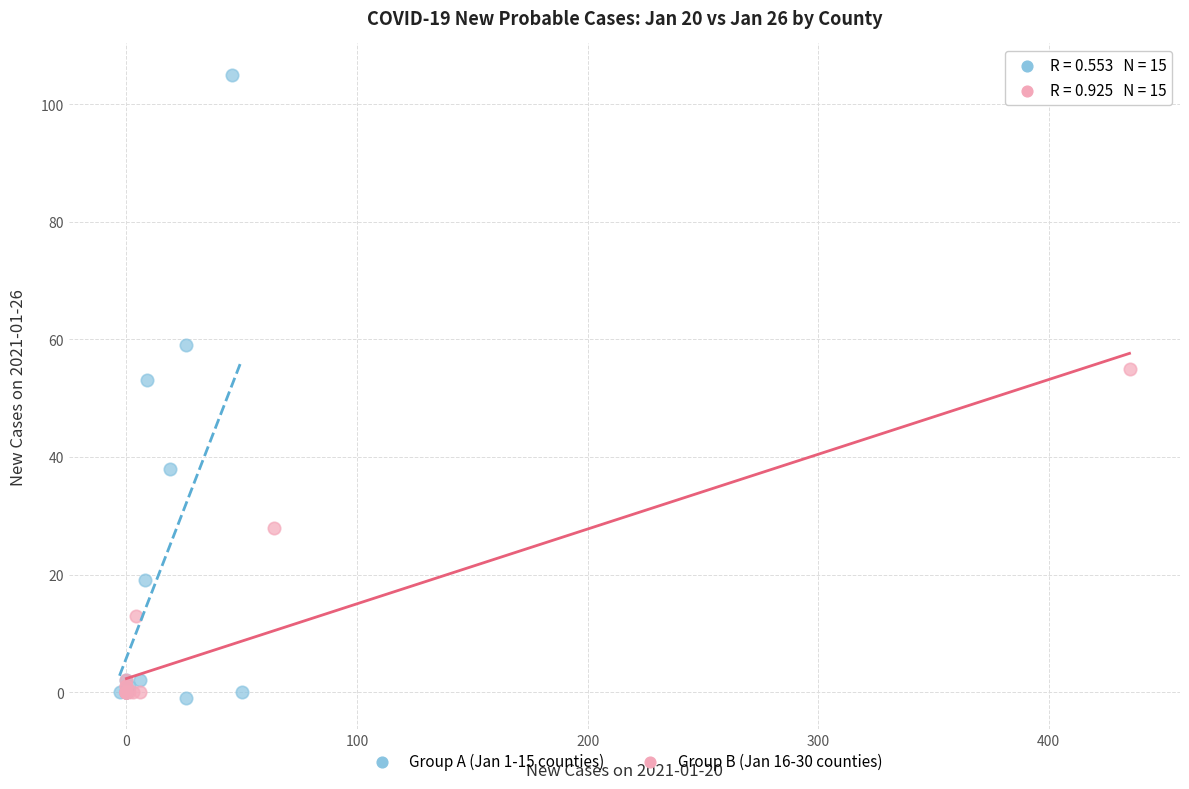

Which series has the largest Y range (max minus min)?

Group A (Jan 1-15 counties)